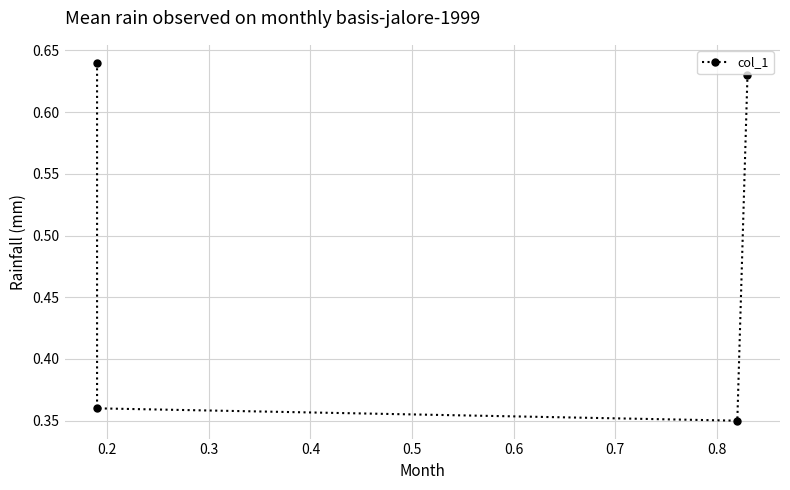

Which has a higher value, 0.3 or 0.4?

0.4